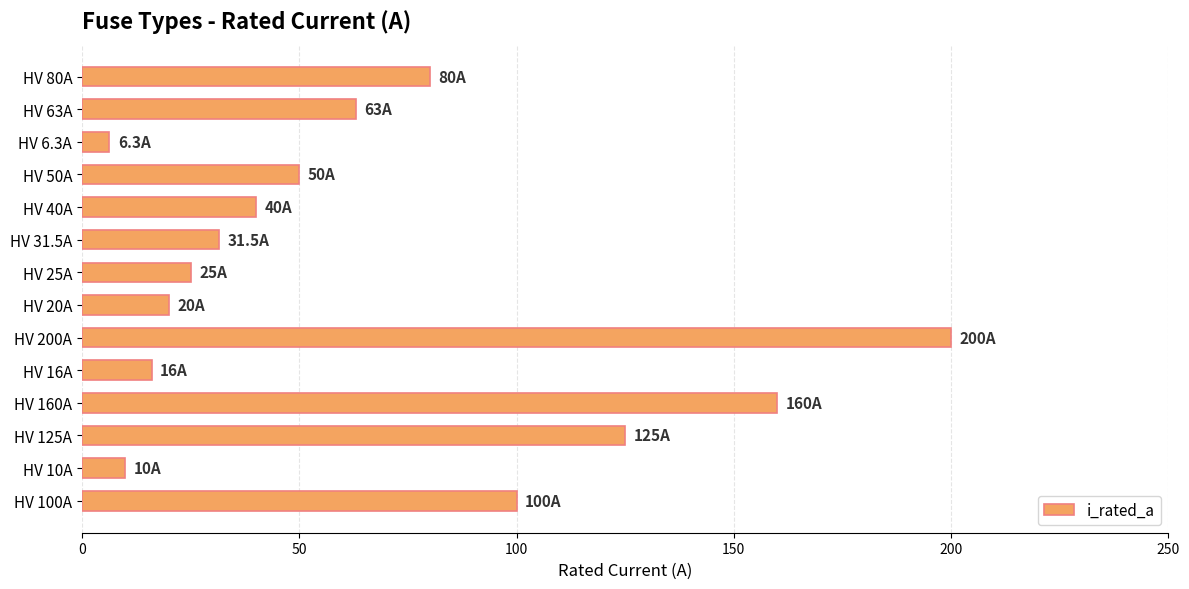

What is the difference between the values at HV 16A and HV 6.3A?

9.7